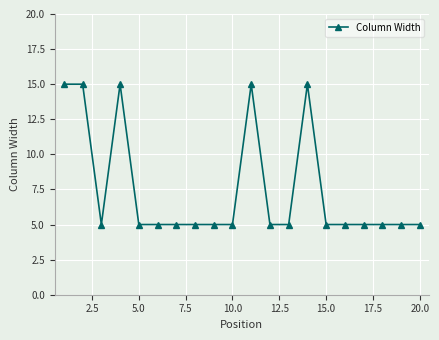

What is the minimum value shown in the chart?

5